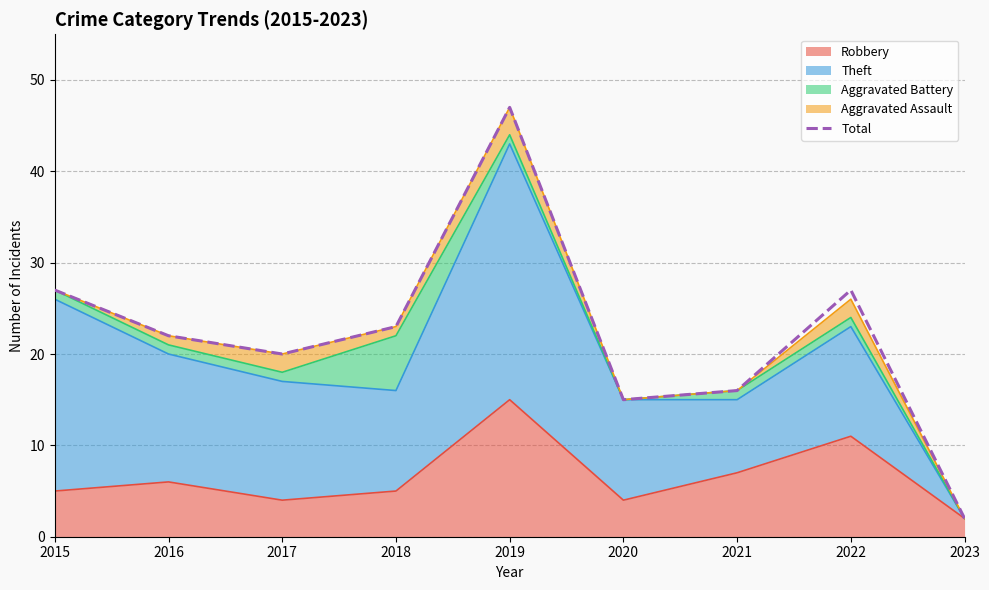

What is the greatest value displayed?

47